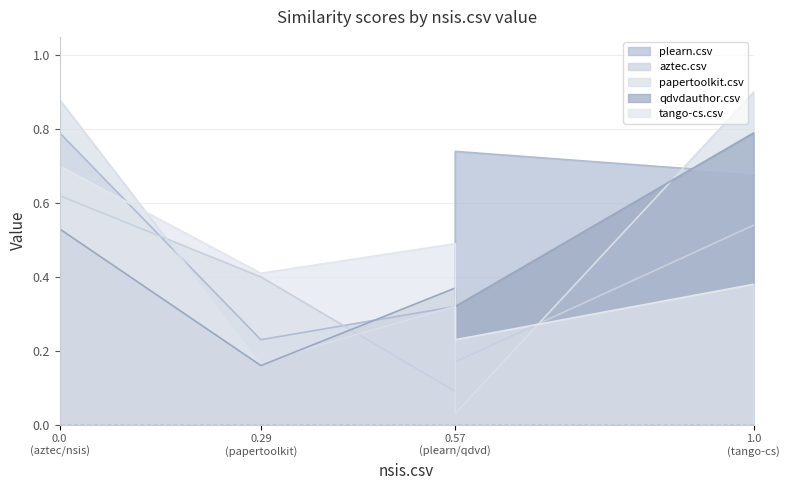

At 0.57 (plearn/qdvd), list the series in order from largest to smallest.

tango-cs.csv, qdvdauthor.csv, plearn.csv, papertoolkit.csv, aztec.csv